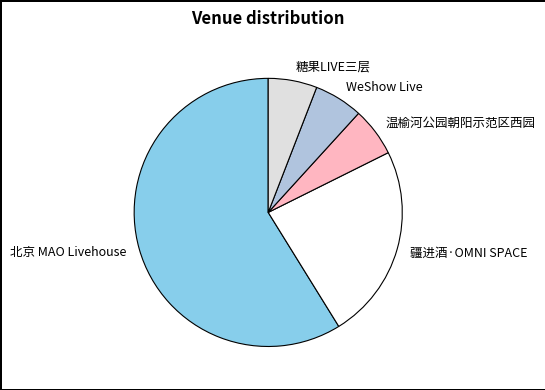

How many slices are in this pie chart?

5